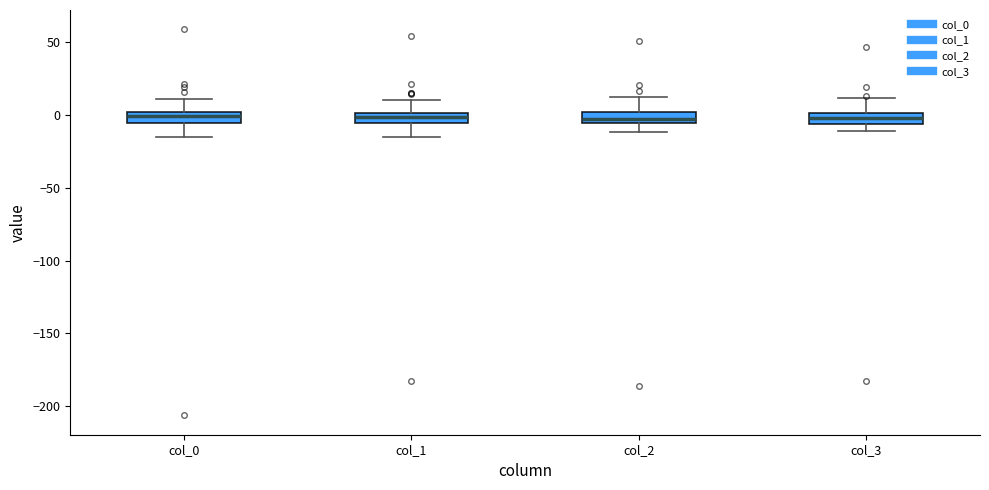

Where does the upper whisker of the box for col_0 end on the y-axis? The values are not printed on the chart, so give them approximately, as read against the axis.

10